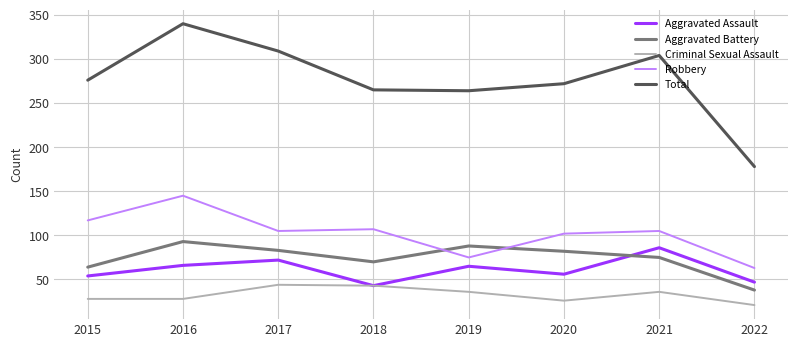

At which category does the chart reach its peak across all series?

2016